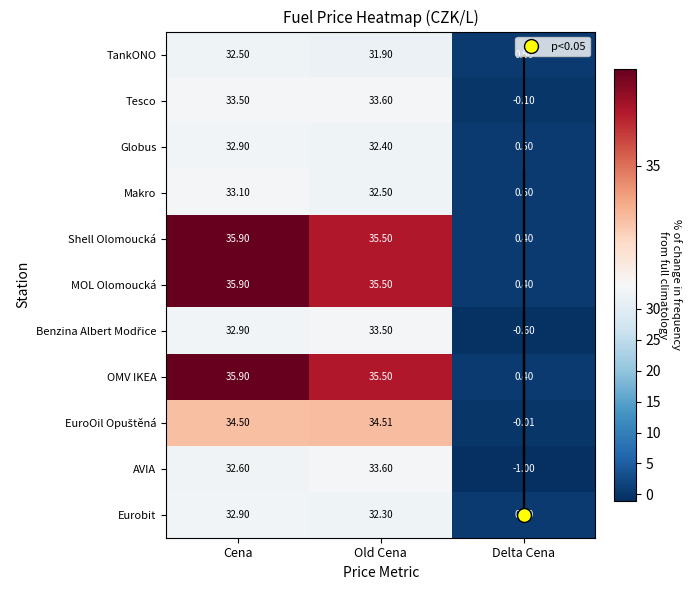

At which category is the sum across all series the highest?

Cena